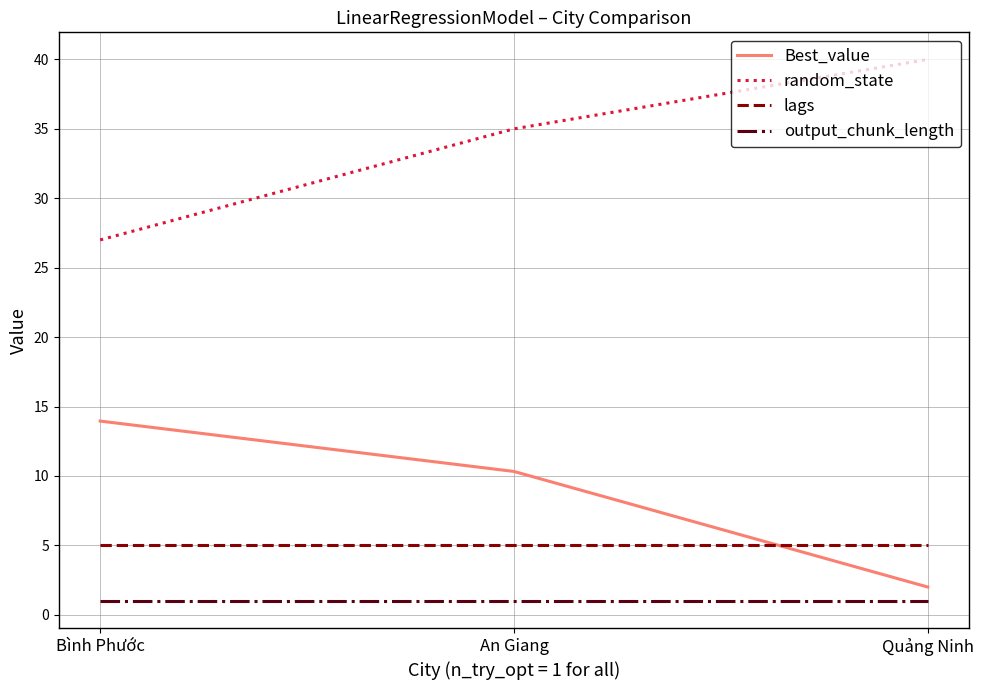

What is the approximate value of random_state at Quảng Ninh?

40.0